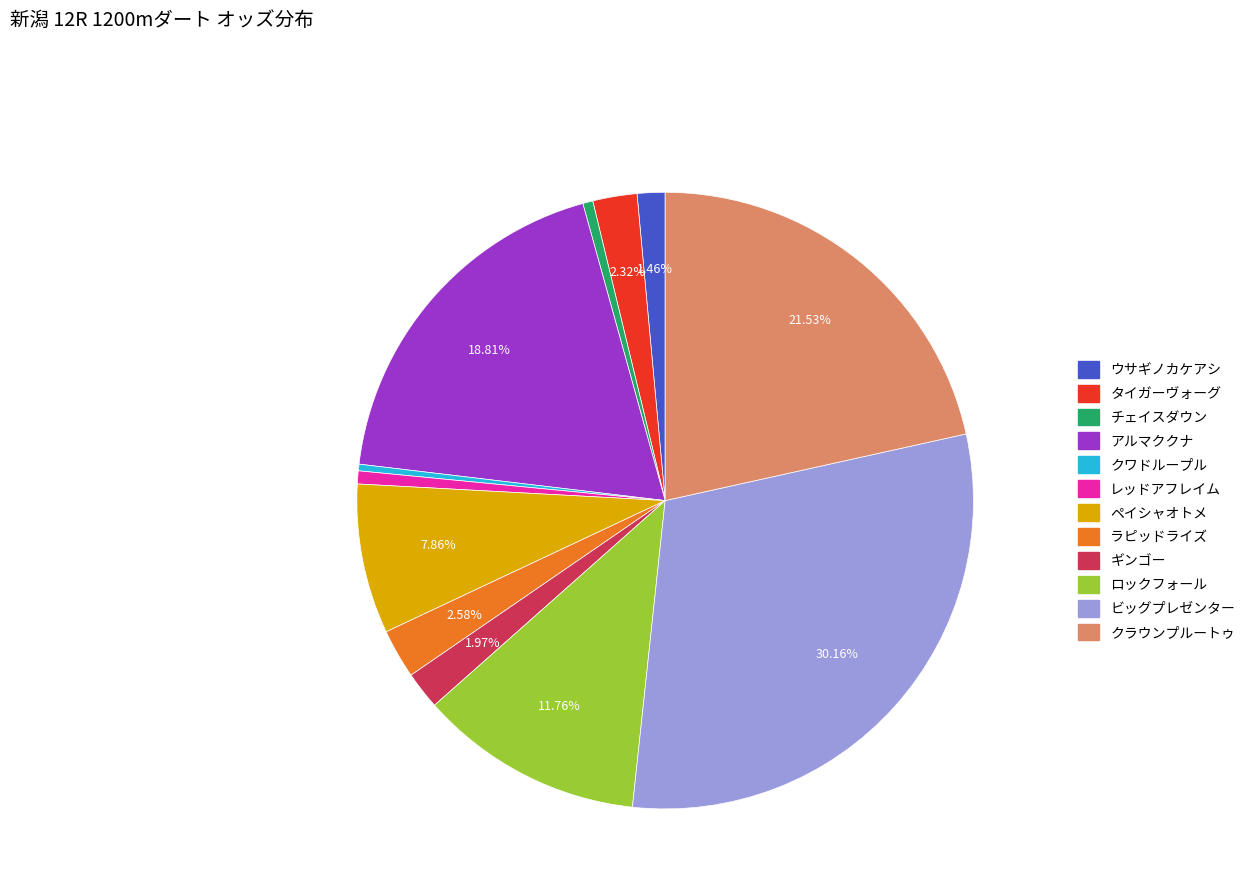

What is the largest slice in the pie chart?

ビッグプレゼンター